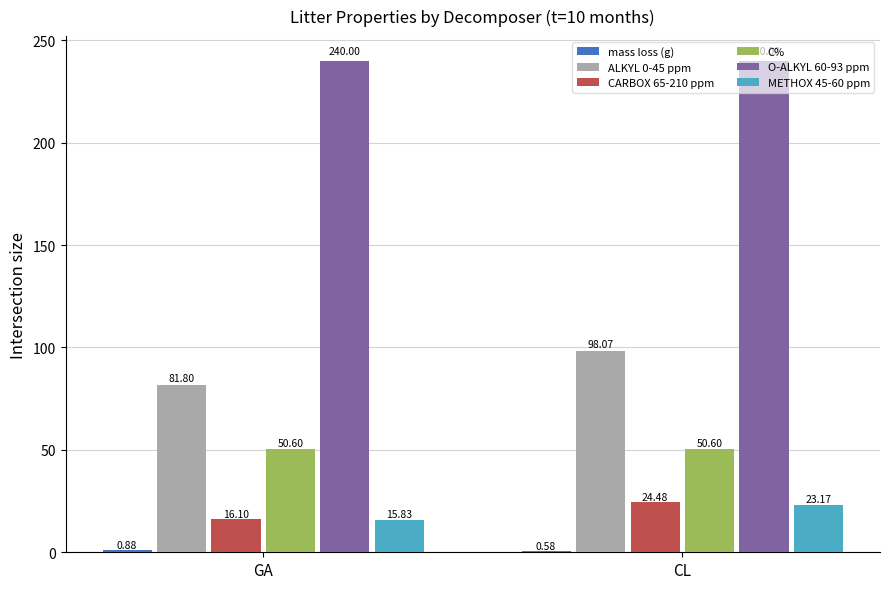

Is it true that C% equals 14.8 at CL?

False